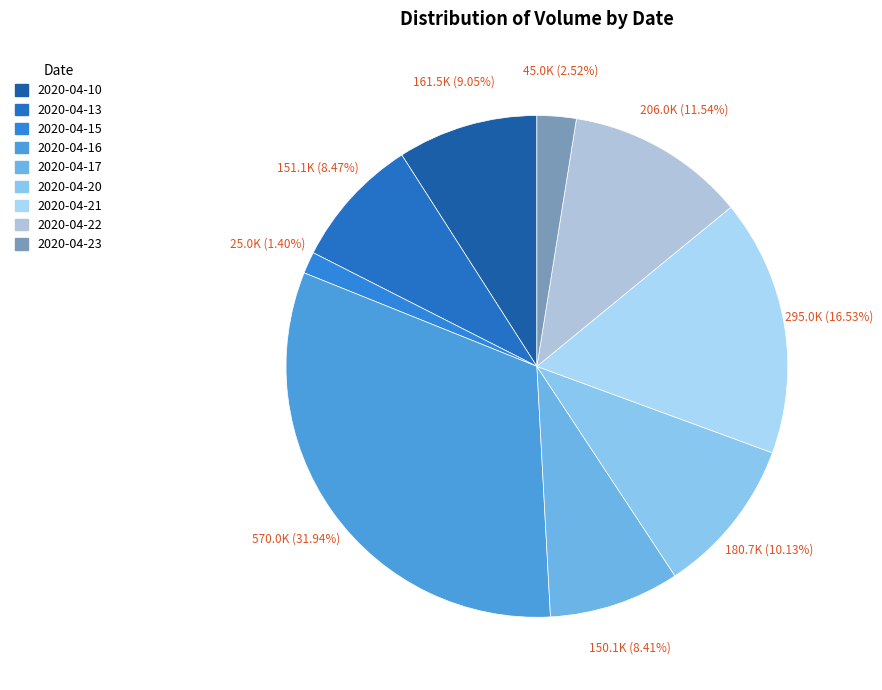

To the nearest percent, what is the difference between the 2020-04-23 and 2020-04-15 slice percentages?

1%